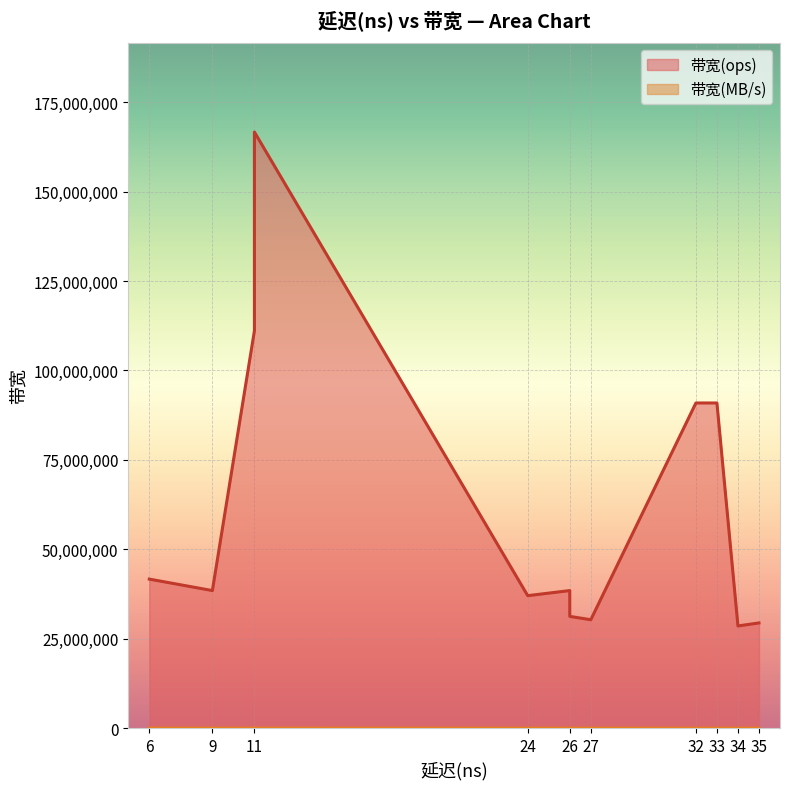

Which label corresponds to the smallest value in the chart?

34